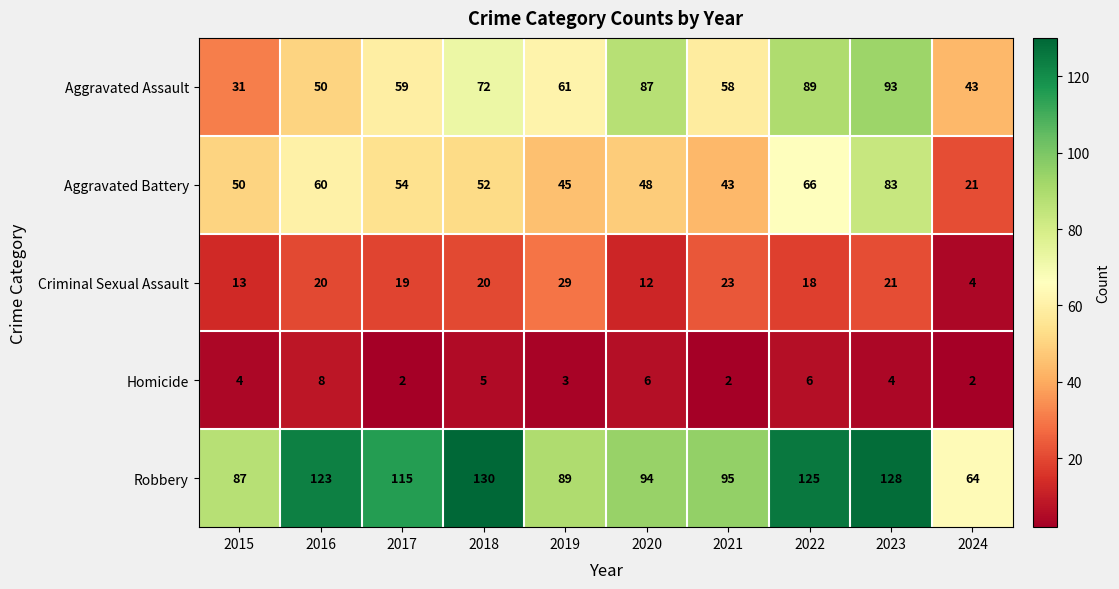

Rank the categories by Aggravated Battery value from highest to lowest.

2023, 2022, 2016, 2017, 2018, 2015, 2020, 2019, 2021, 2024